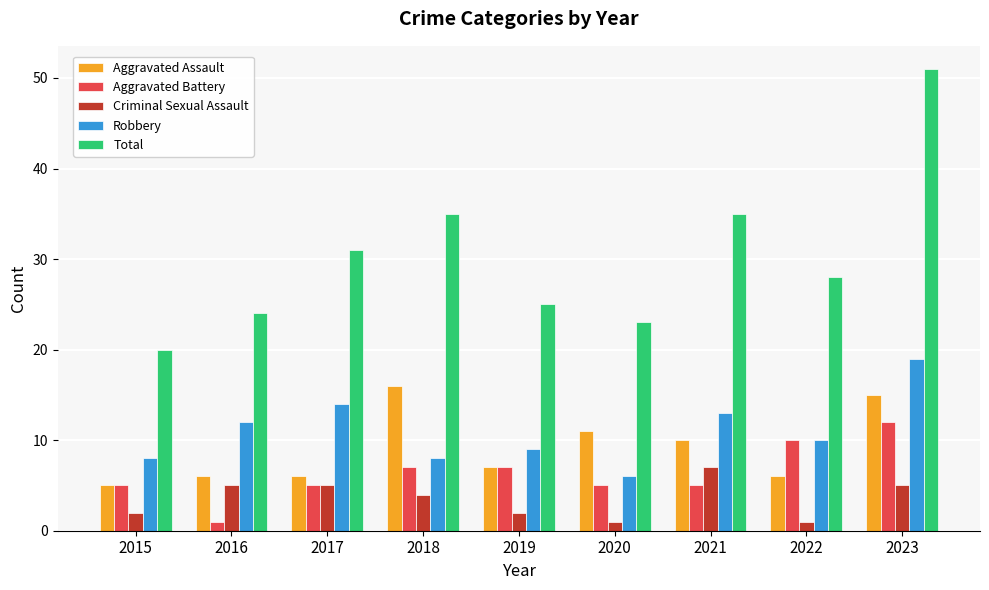

Reading left to right, what are all the values shown in this chart?

Aggravated Assault: 5	6	6	16	7	11	10	6	15
Aggravated Battery: 5	1	5	7	7	5	5	10	12
Criminal Sexual Assault: 2	5	5	4	2	1	7	1	5
Robbery: 8	12	14	8	9	6	13	10	19
Total: 20	24	31	35	25	23	35	28	51